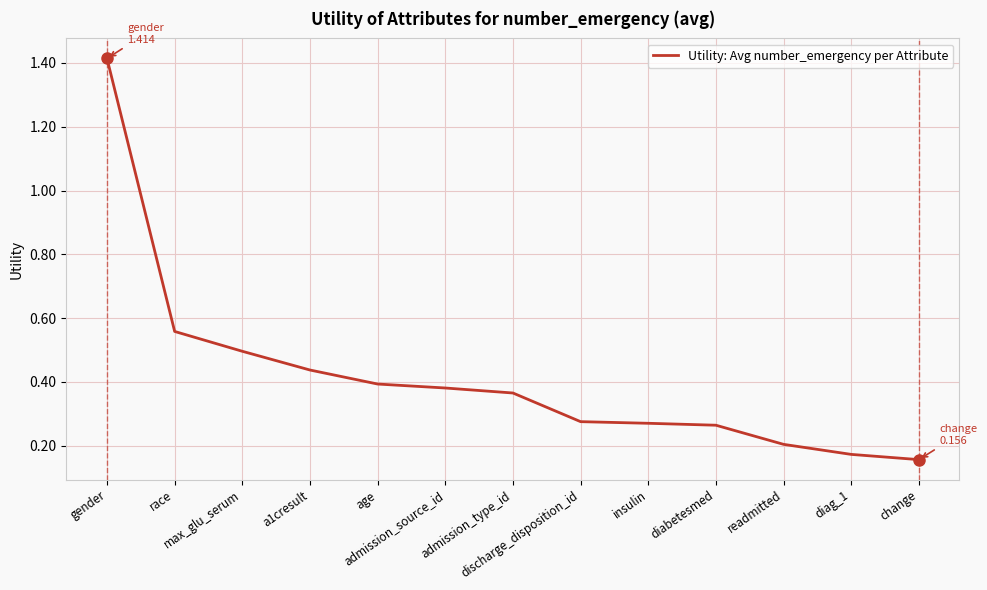

The value at admission_source_id is 0.4. True or false?

True